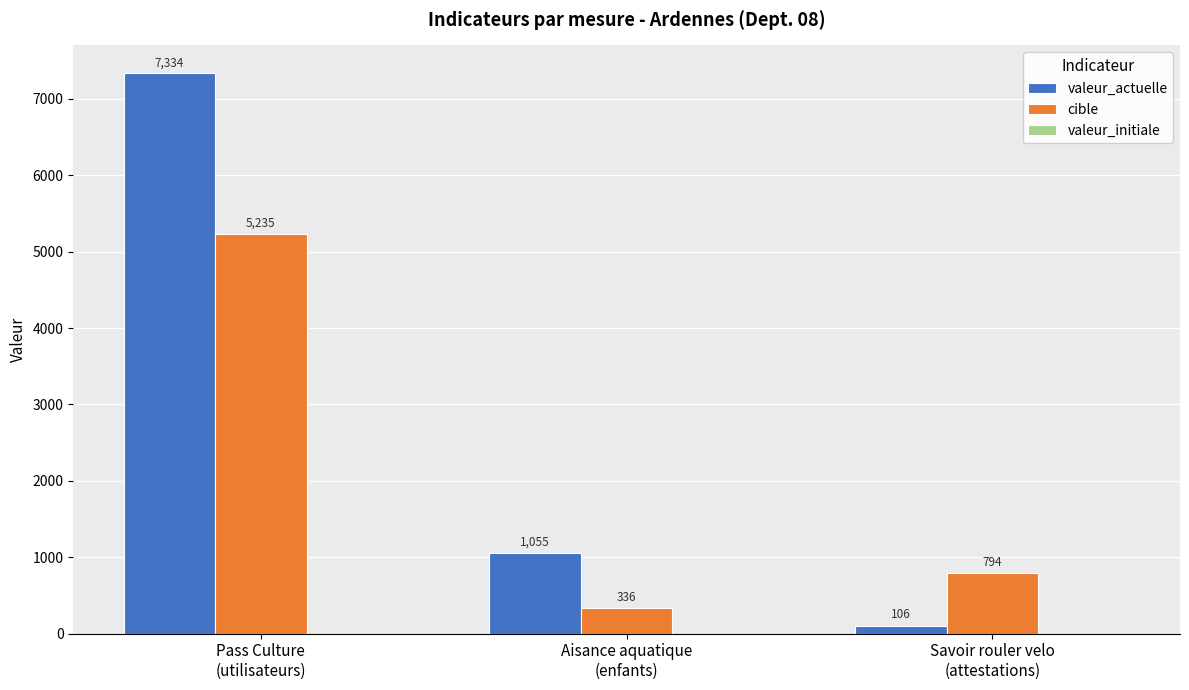

What is the label of the 2nd bar from the left?

Aisance aquatique
(enfants)